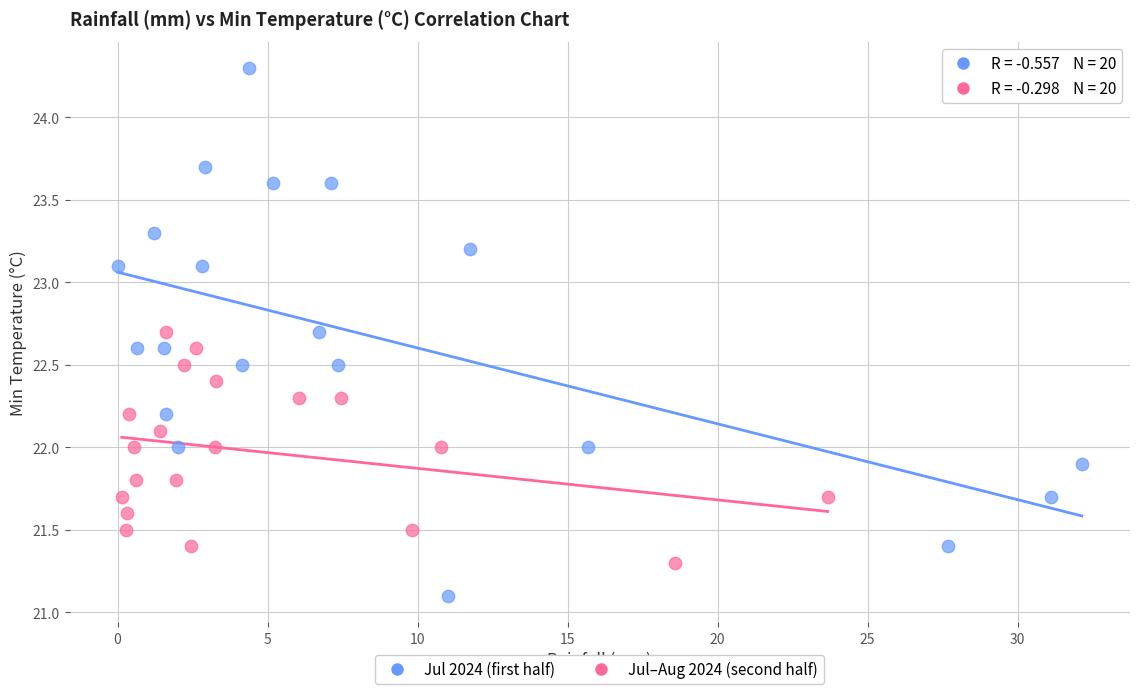

Which series contains the highest Y value?

Jul 2024 (first half)